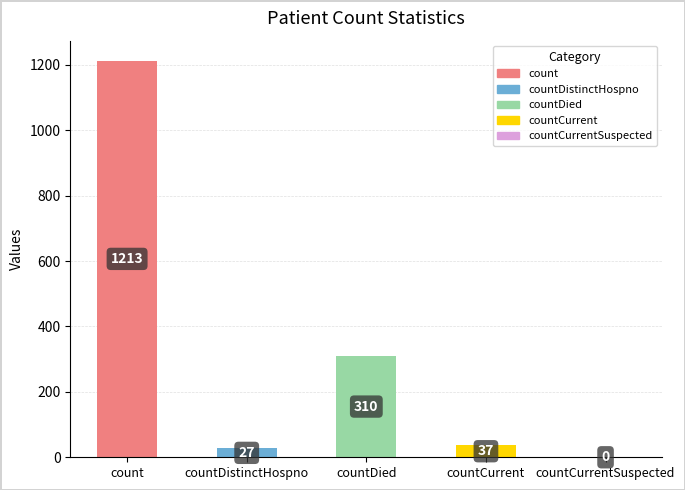

Reading right to left, extract all data points from this chart.

countCurrentSuspected=0	countCurrent=37	countDied=310	countDistinctHospno=27	count=1213